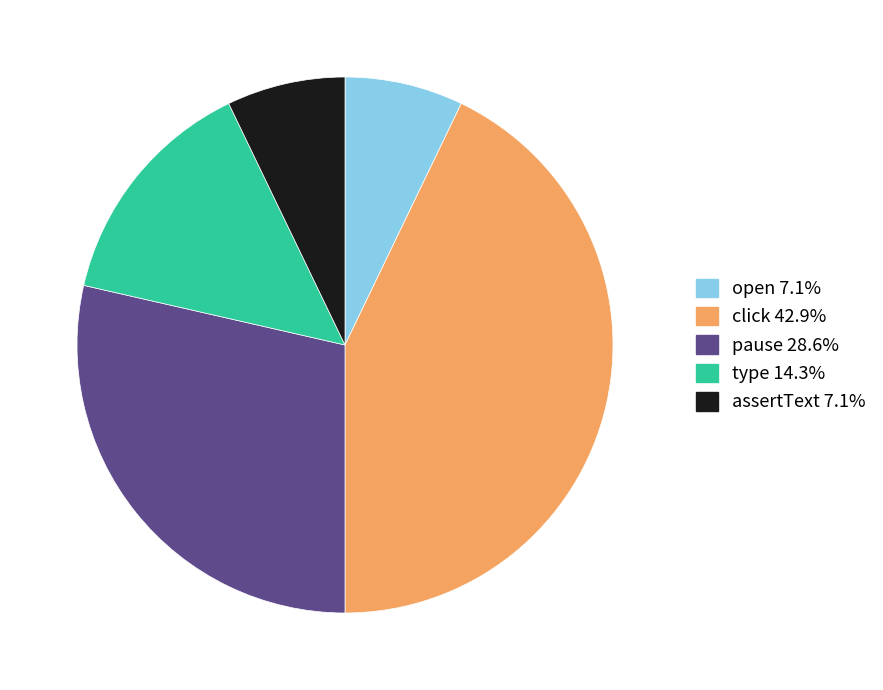

The pause slice represents 29% of the pie. True or false?

True